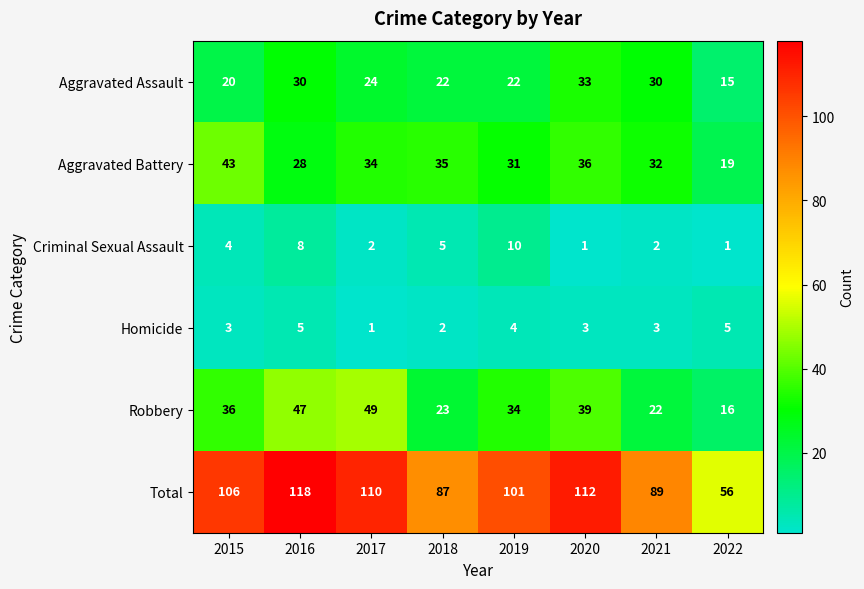

The Homicide series shows 3 at 2020. True or false?

True